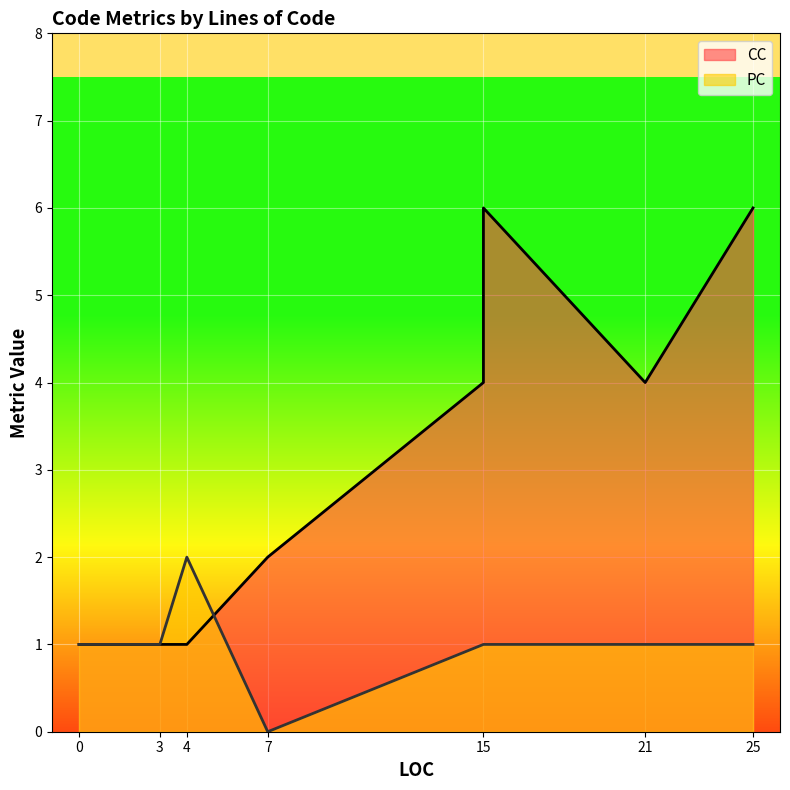

Between which two adjacent categories do PC and CC first intersect?

4 and 7